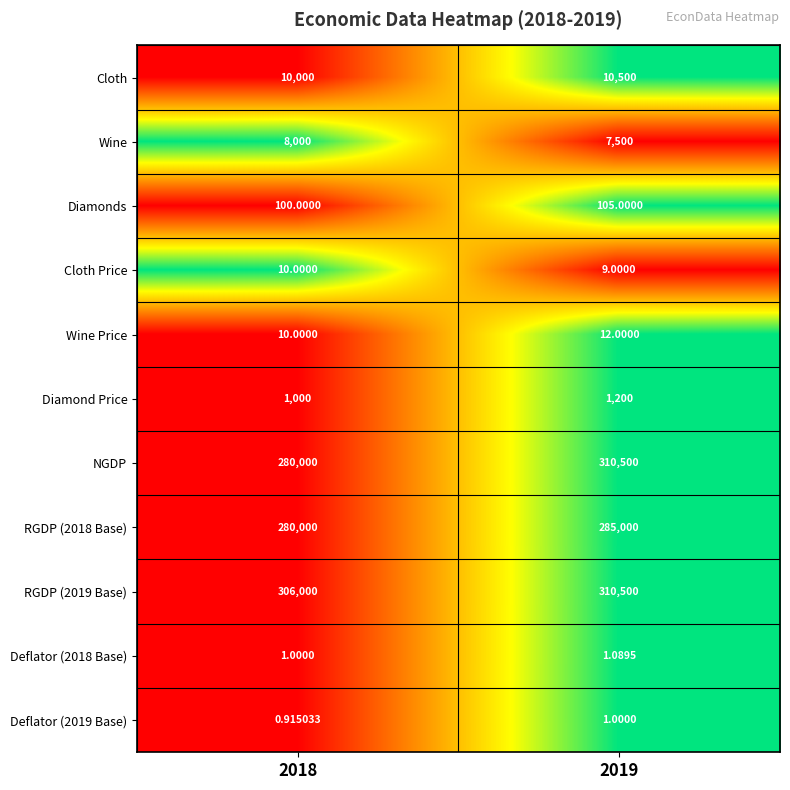

Which series has the largest range (max minus min)?

NGDP